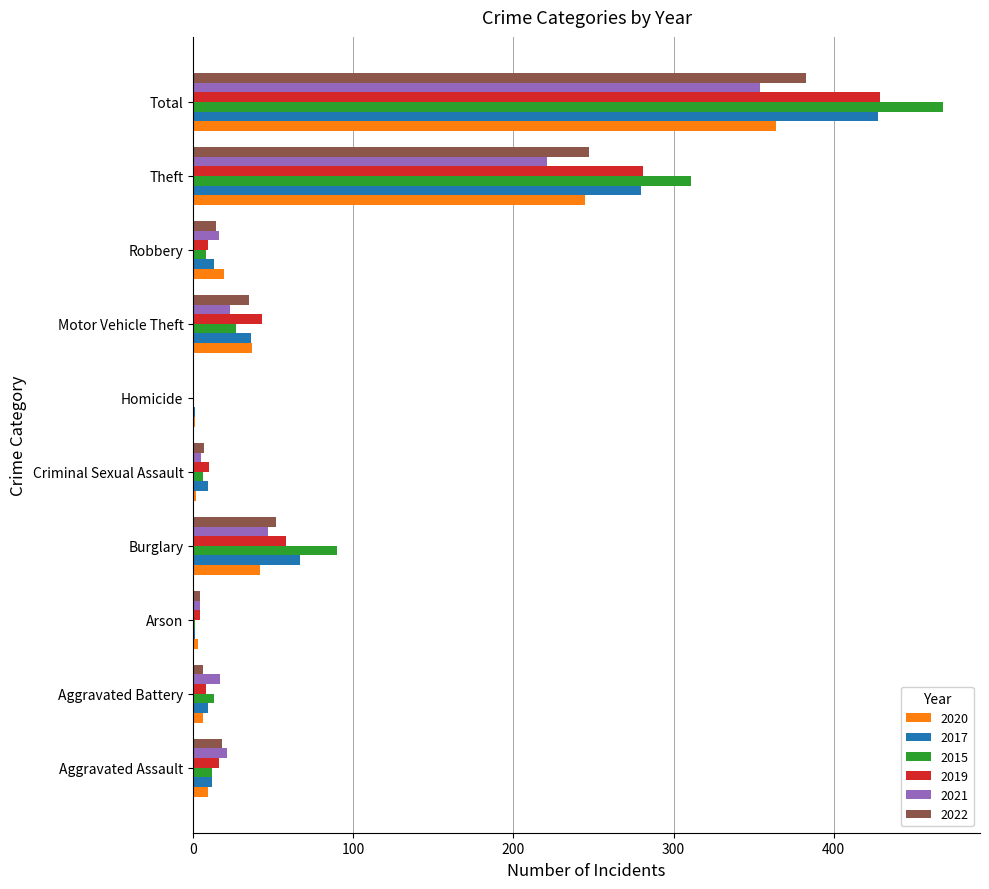

Is it true that 2020 equals 384 at Theft?

False